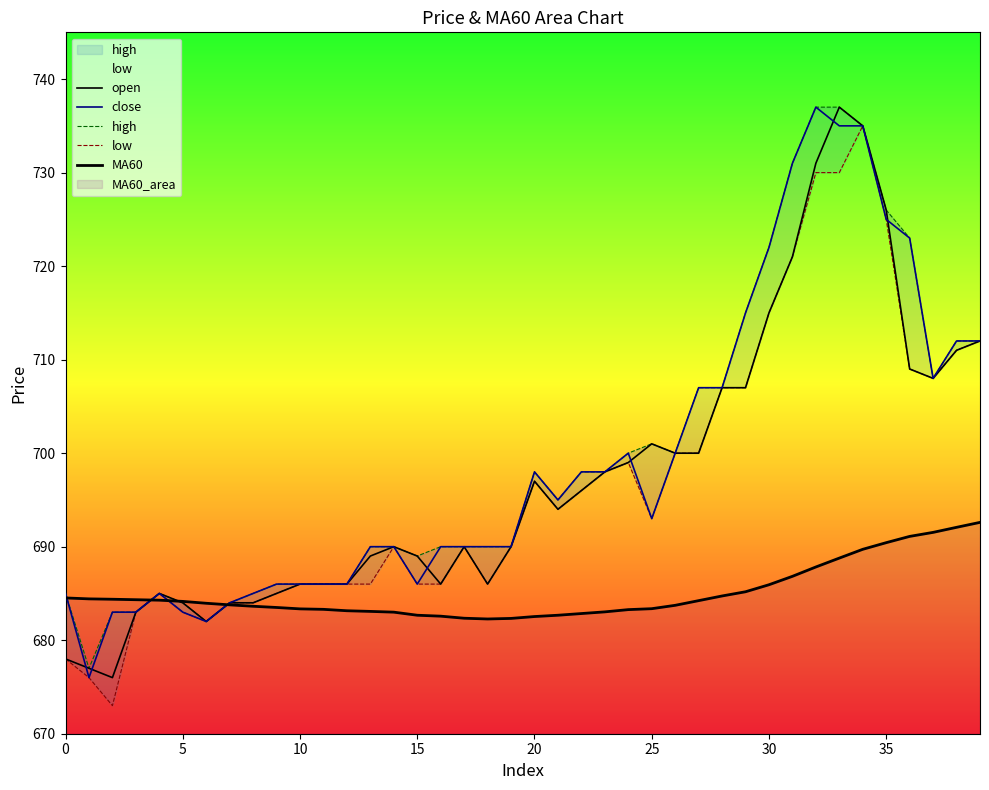

What is the sum of all close values?

27967.0